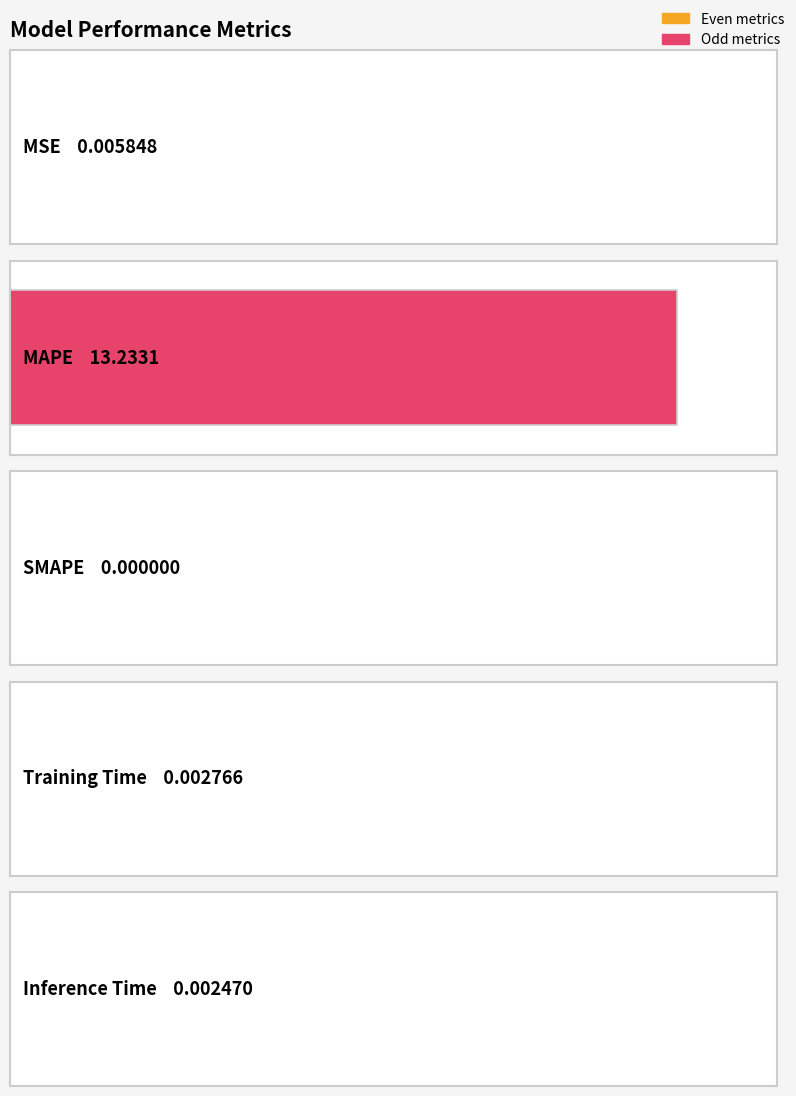

What is the difference between the values at MSE and MAPE?

13.2